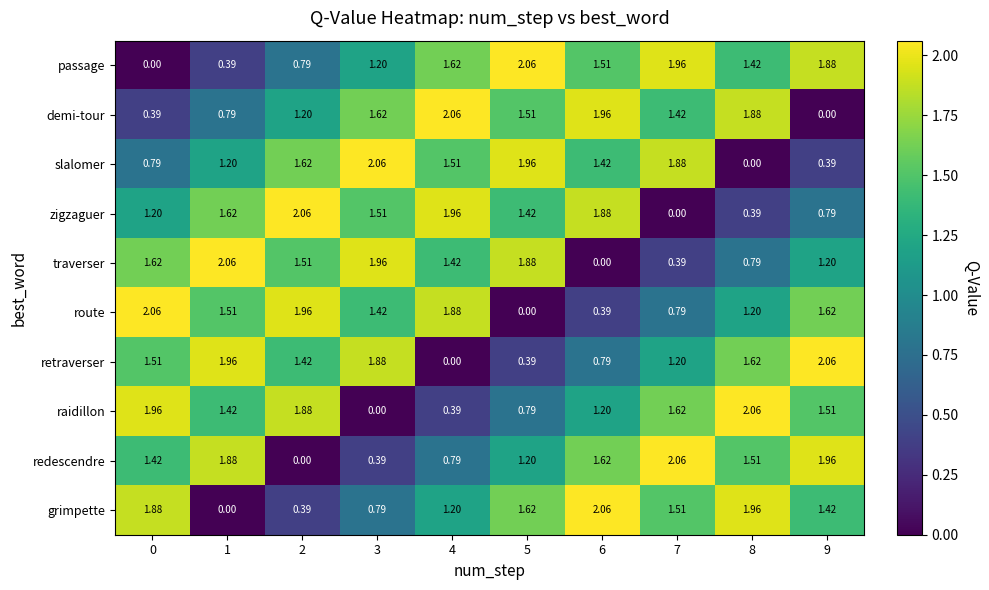

Which series changed the most between 3 and 4?

retraverser